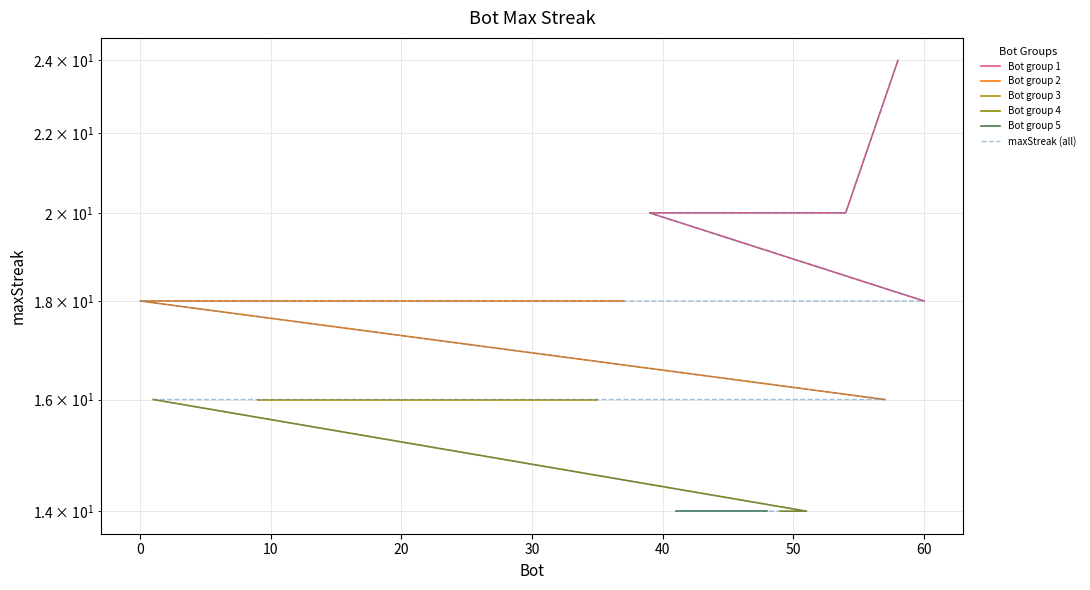

What is the label of the 9th point from the left?

35